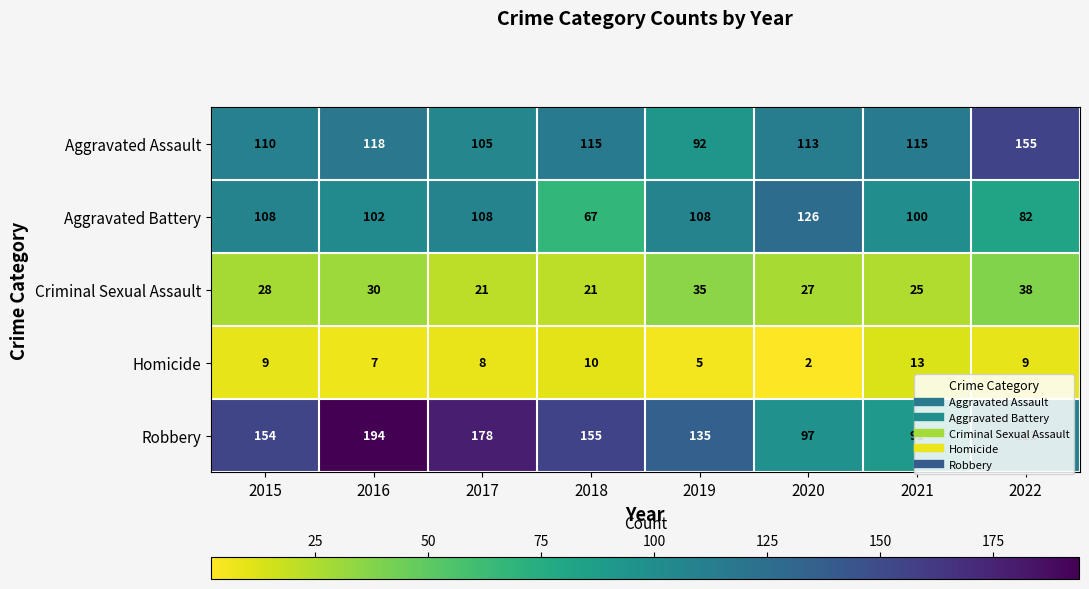

What is the difference between the highest and lowest values at 2017?

170